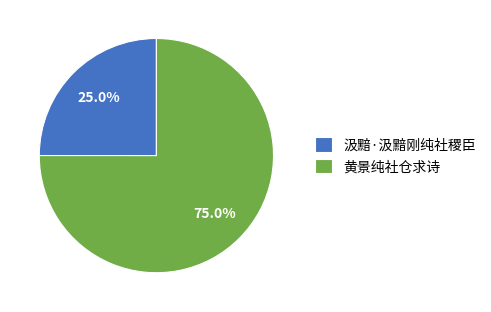

Count the number of slices in the pie.

2